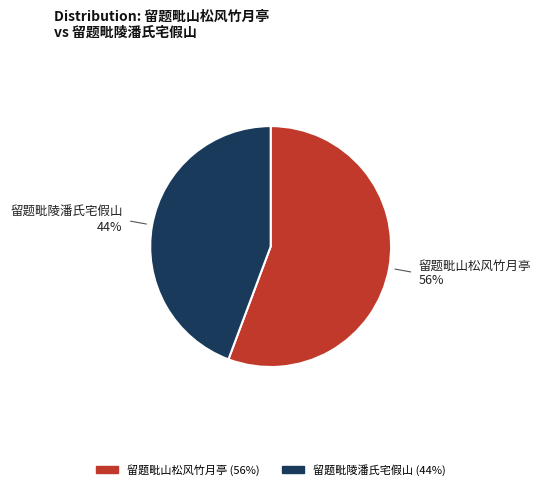

To the nearest percent, what is the combined percentage of 留题毗山松风竹月亭 and 留题毗陵潘氏宅假山?

100%